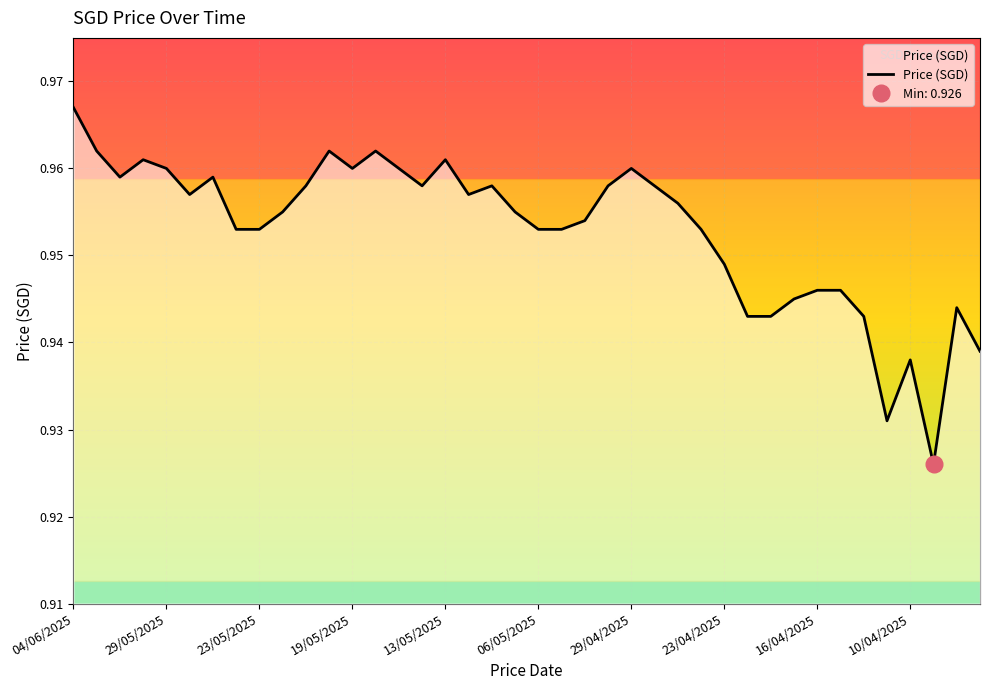

The value at 35 is 1.7. True or false?

False